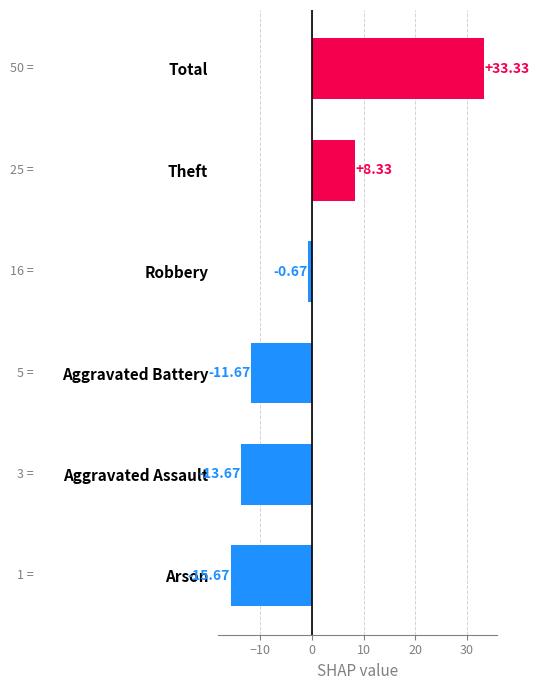

How many series are shown in this chart?

1